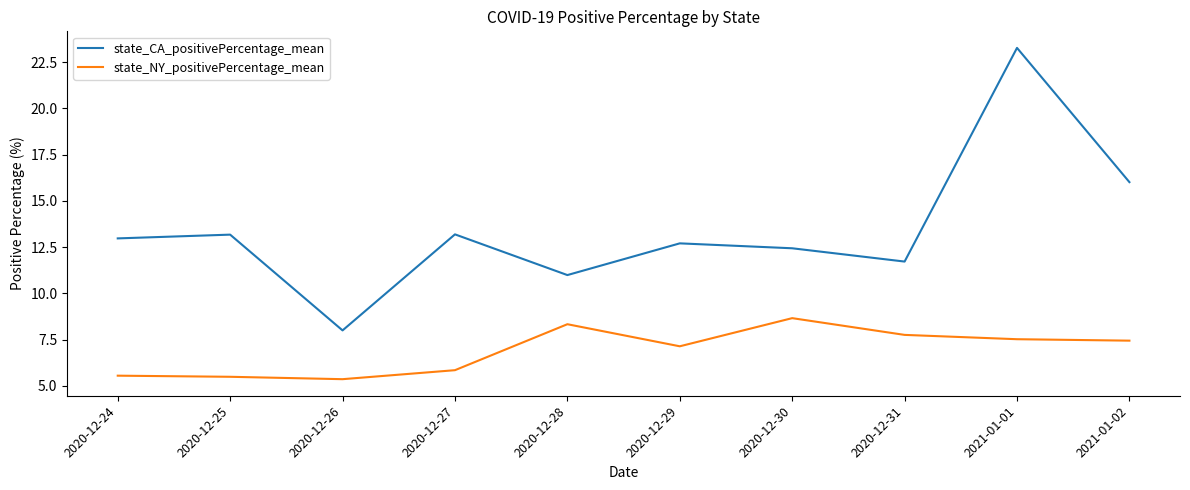

Is the value of state_CA_positivePercentage_mean at 2020-12-27 greater than the value of state_NY_positivePercentage_mean at 2020-12-31?

Yes